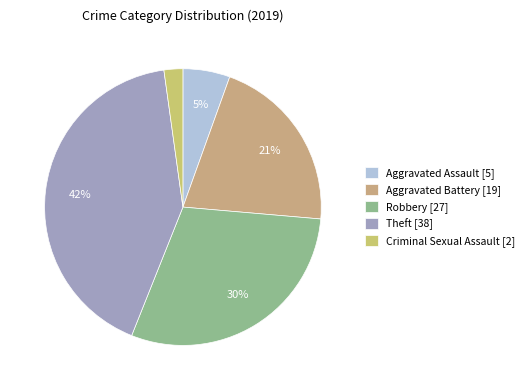

Count the number of slices in the pie.

5